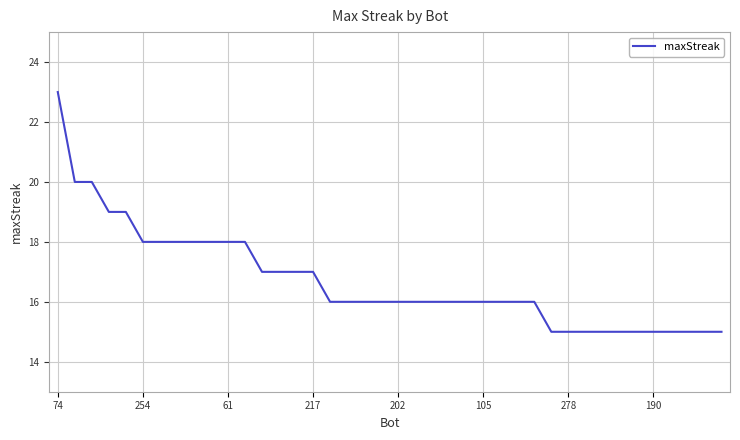

Reading left to right, list all the values displayed in this chart.

23	20	20	19	19	18	18	18	18	18	18	18	17	17	17	17	16	16	16	16	16	16	16	16	16	16	16	16	16	15	15	15	15	15	15	15	15	15	15	15